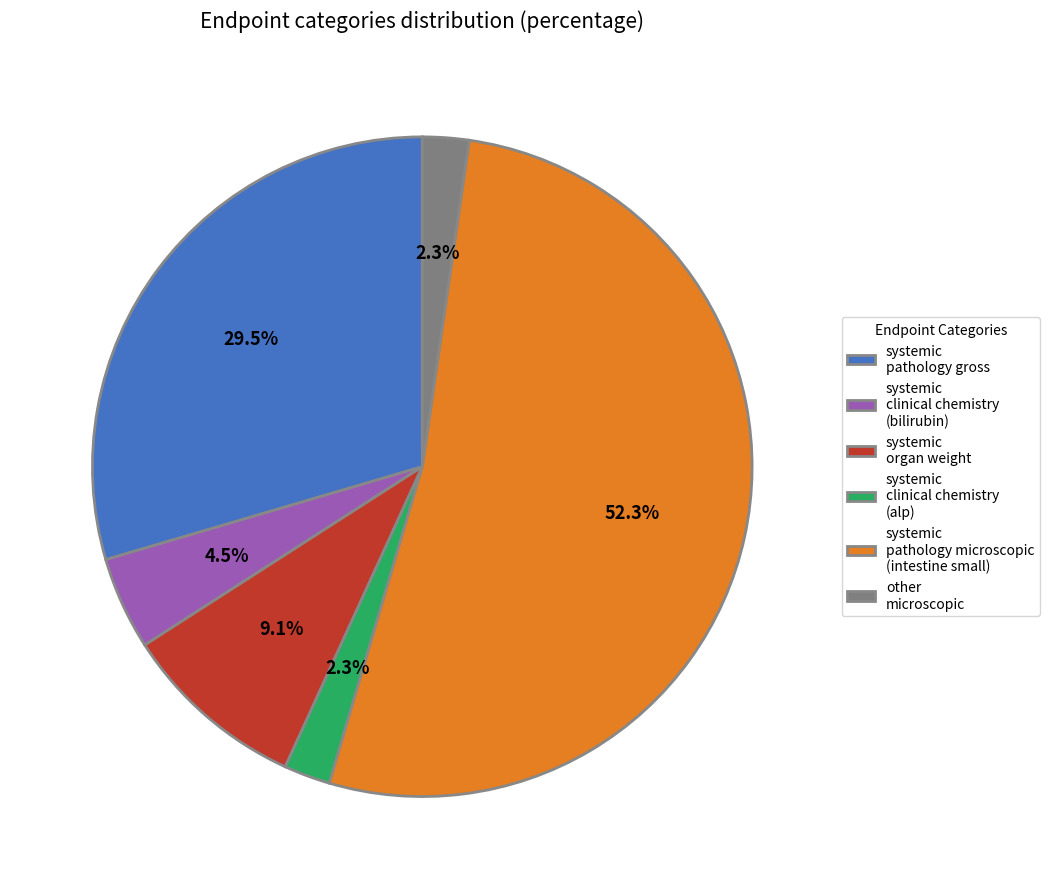

How many segments does this pie chart have?

6